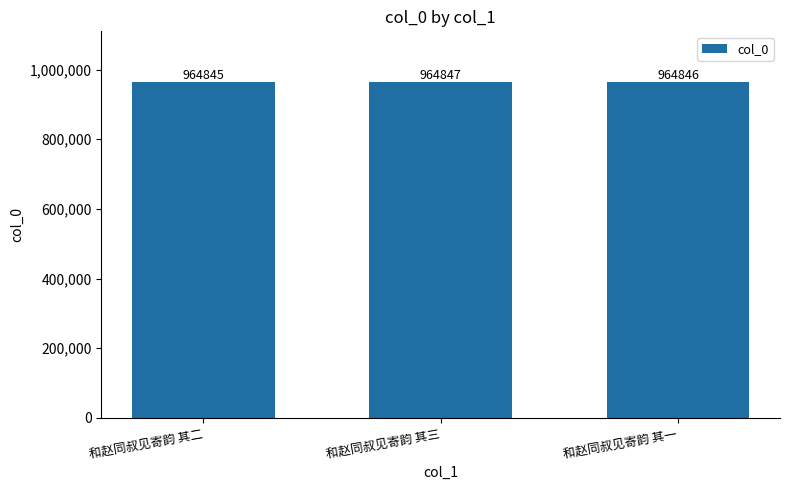

What is the value of the 2nd bar from the left?

964847